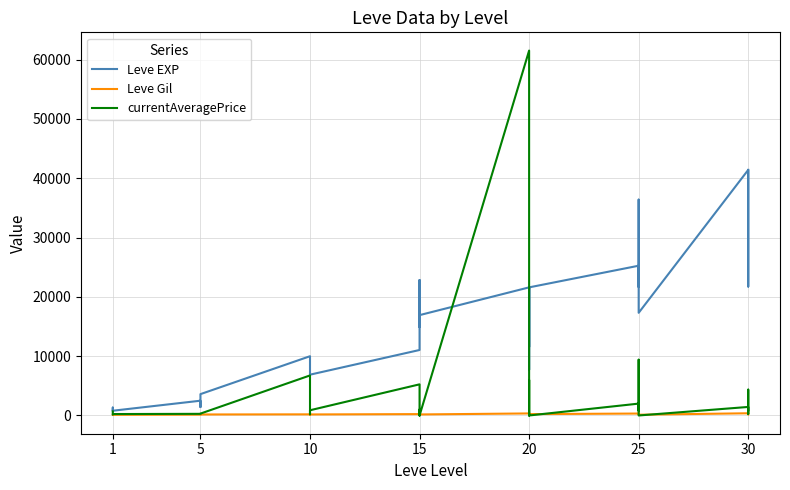

Which series changed the most between 5 and 30?

Leve EXP